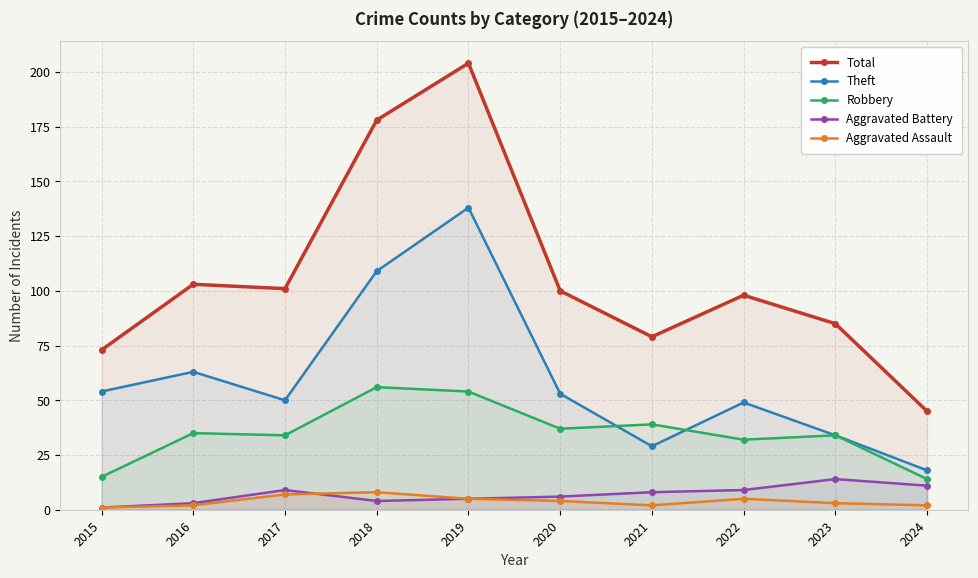

What is the difference between the maximum and second lowest values in the Aggravated Assault series?

6